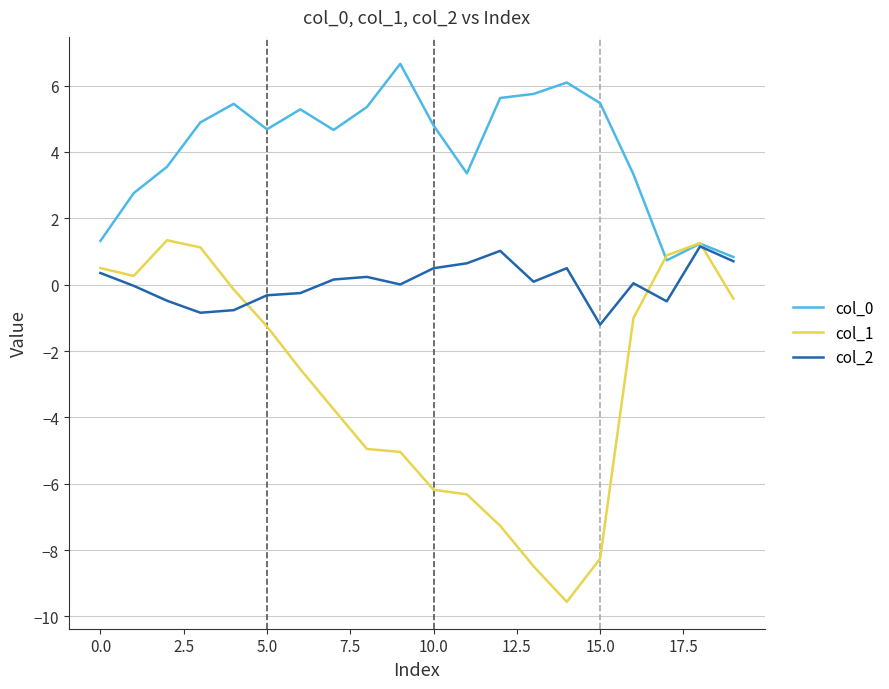

What is the average value of the col_1 series?

-3.0